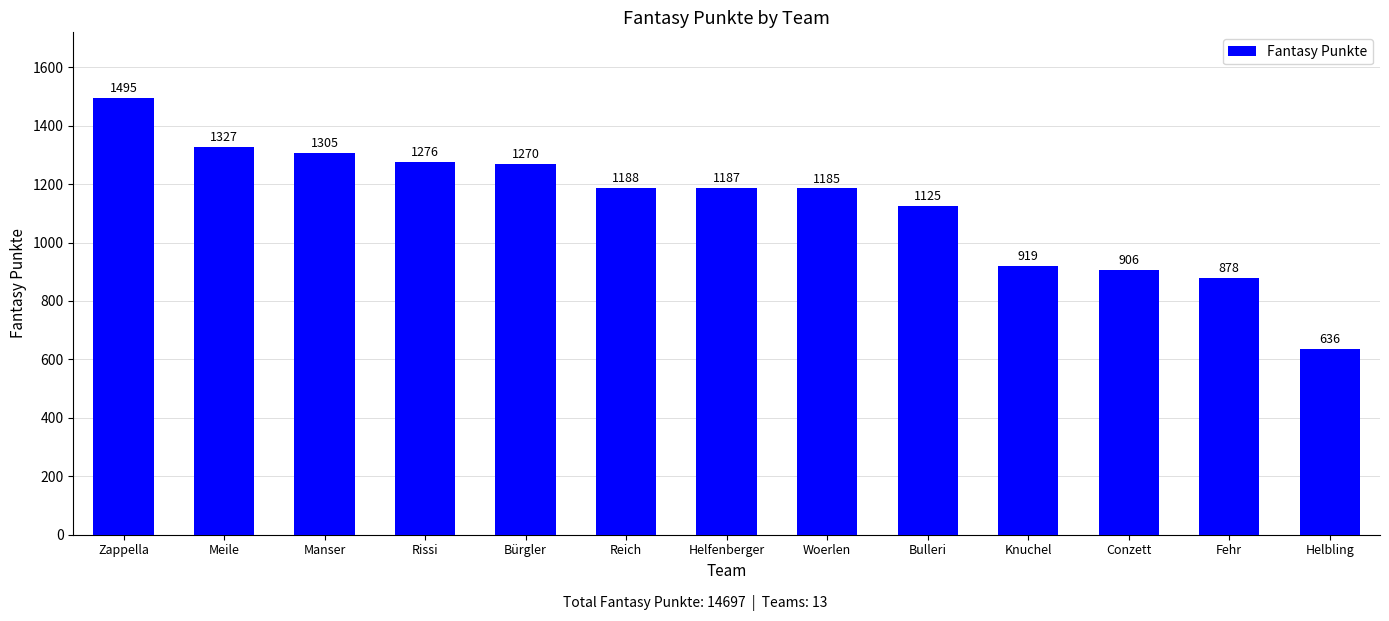

What position from the left is Helfenberger?

7